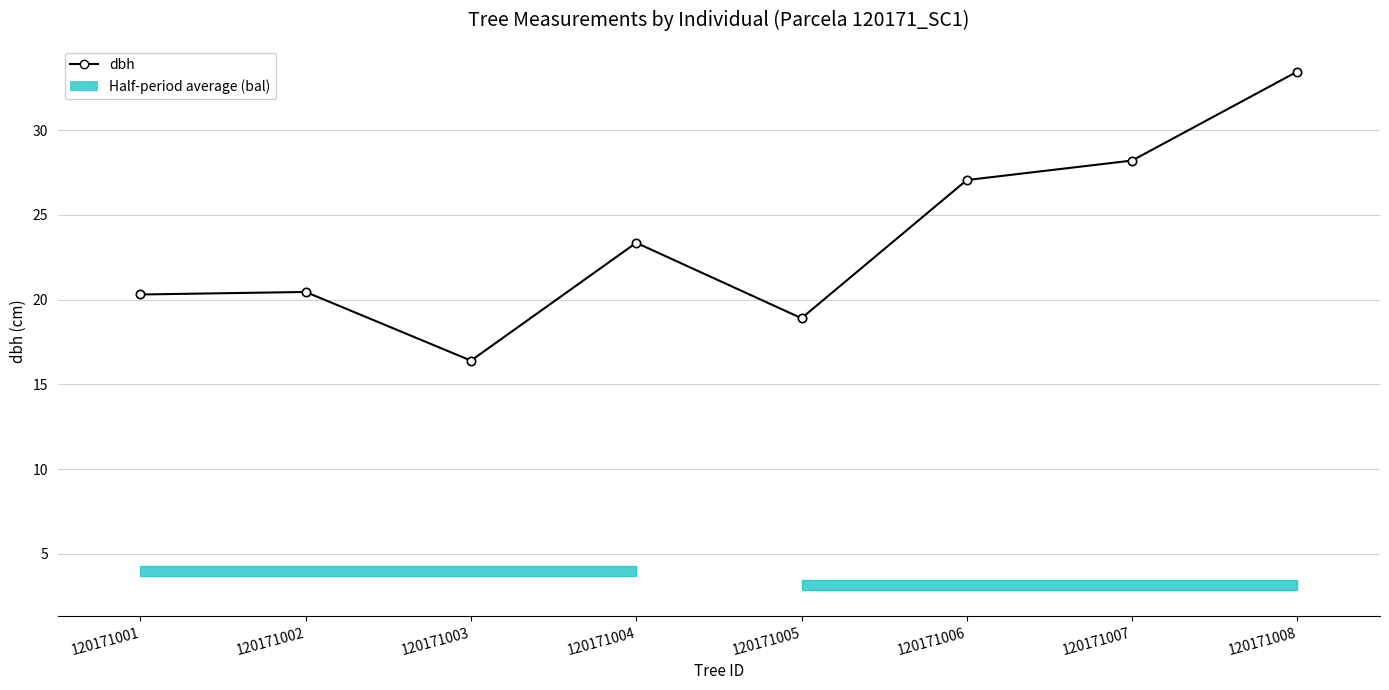

How many data points are less than 23?

4